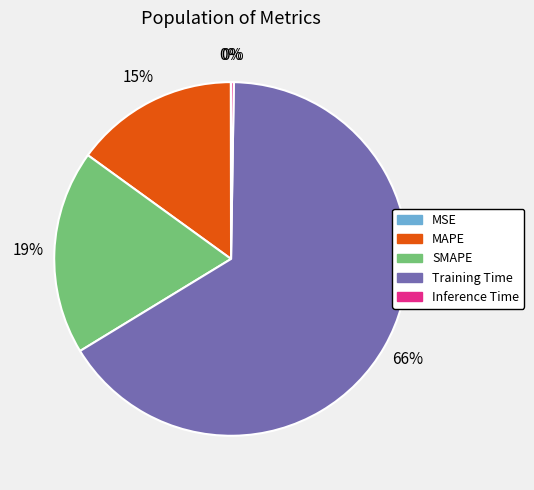

To the nearest percent, what portion does SMAPE represent?

19%